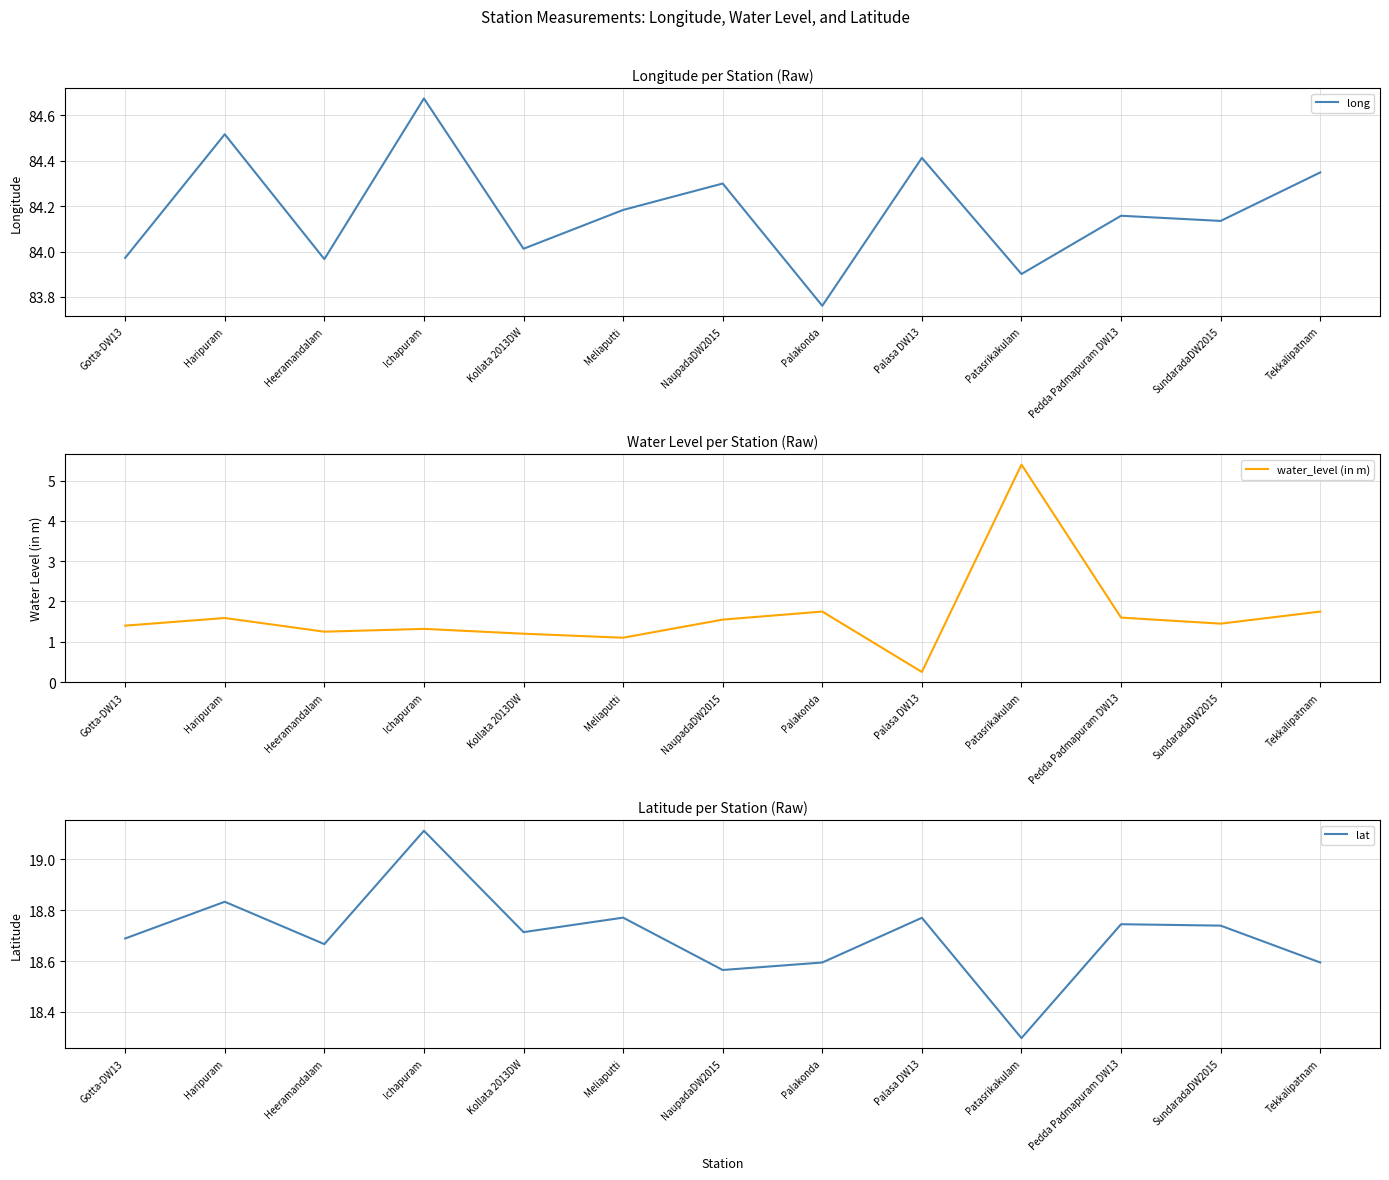

Read the lat value at Gotta-DW13.

18.7